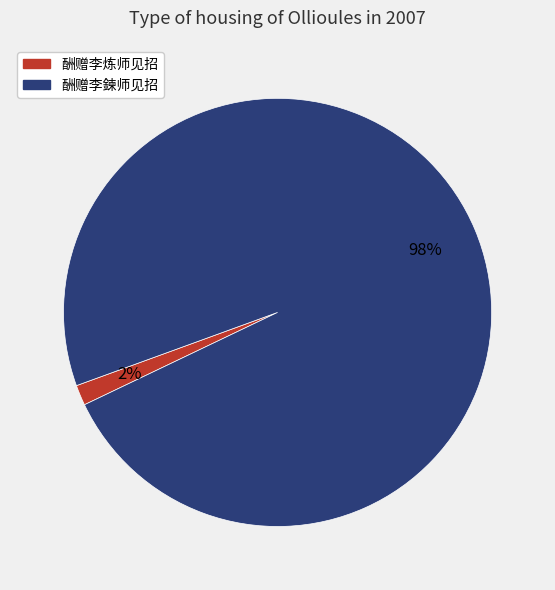

True or false: 酬赠李鍊师见招 accounts for 98% of the total.

True